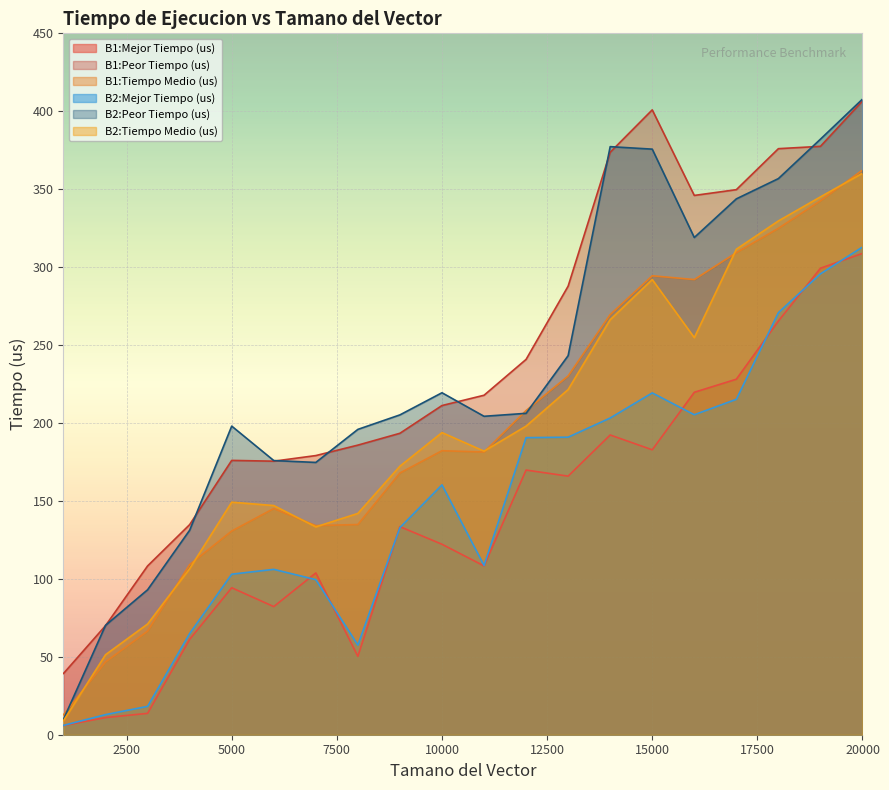

At 3000, list the series in order from largest to smallest.

B1:Peor Tiempo (us), B2:Peor Tiempo (us), B2:Tiempo Medio (us), B1:Tiempo Medio (us), B2:Mejor Tiempo (us), B1:Mejor Tiempo (us)